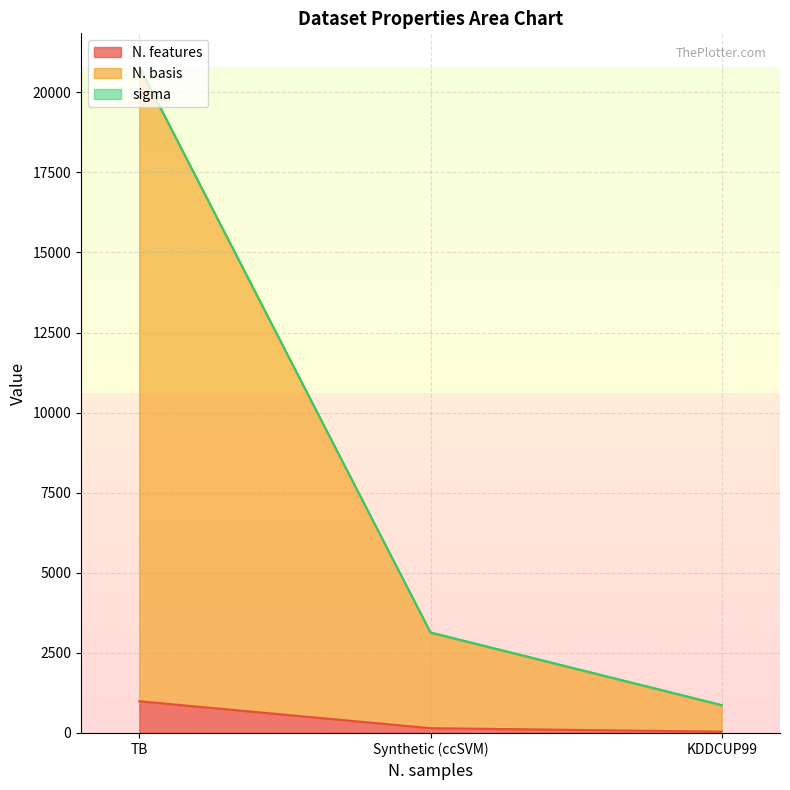

At how many categories does at least one series exceed 13782?

1